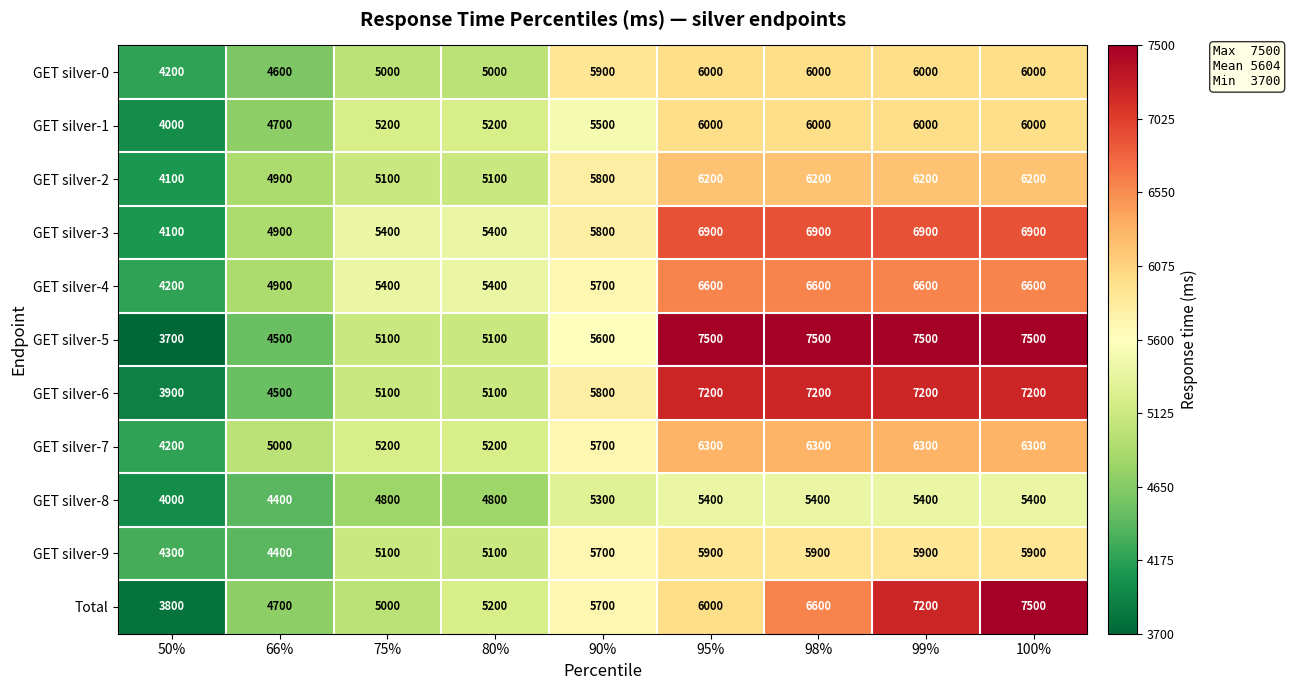

How many GET silver-5 values are between 5100 and 7500?

7